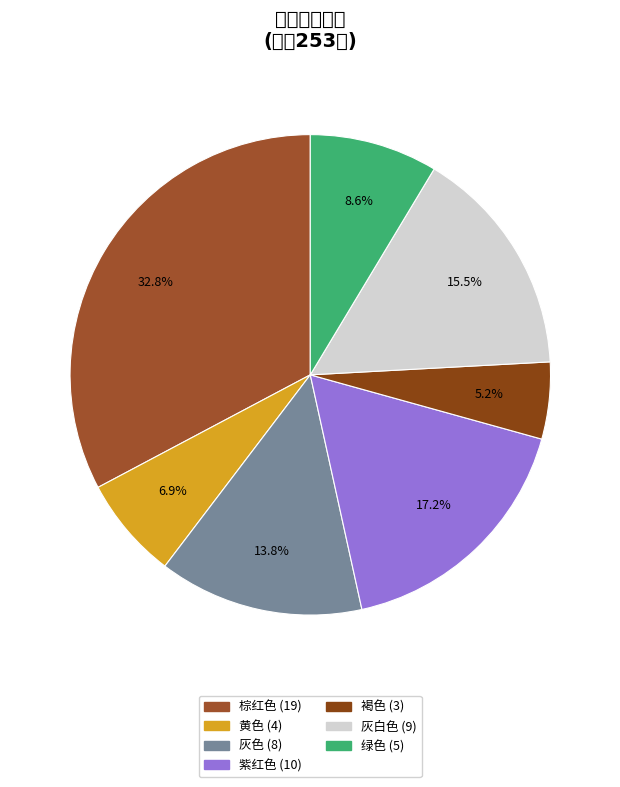

How many segments does this pie chart have?

7